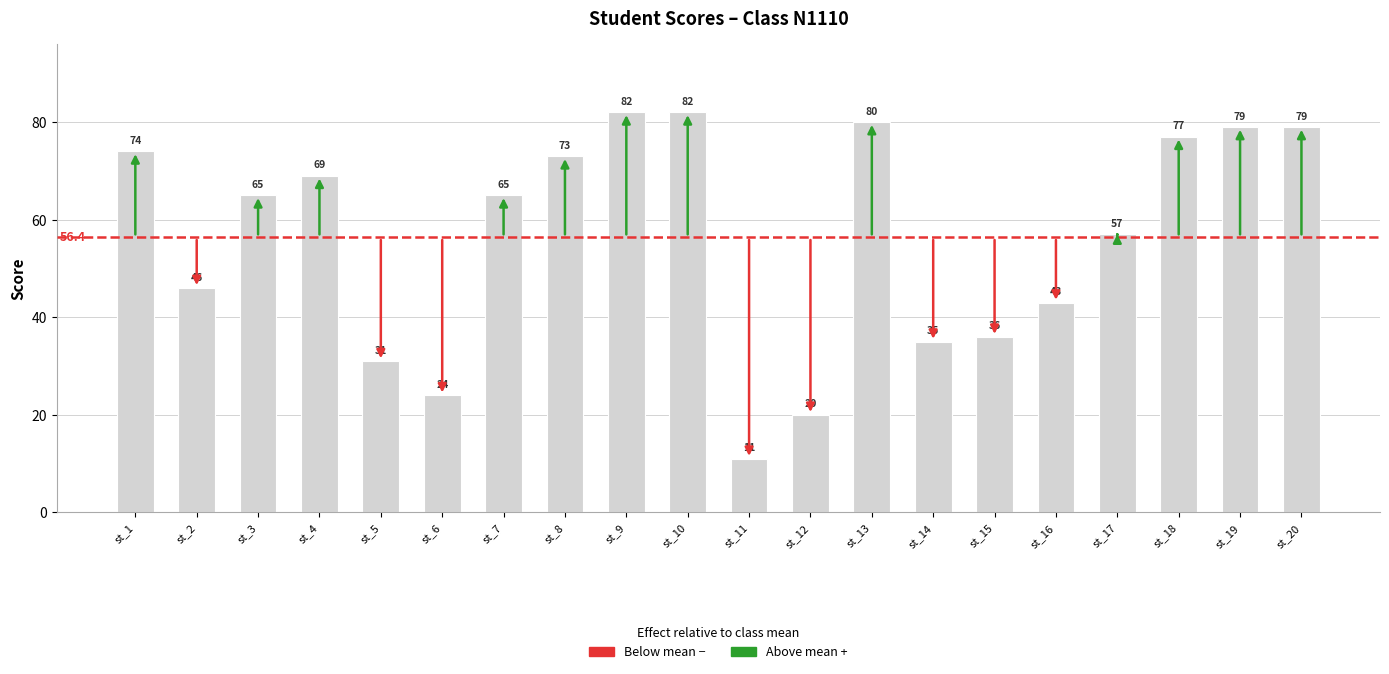

What is the smallest value displayed?

11